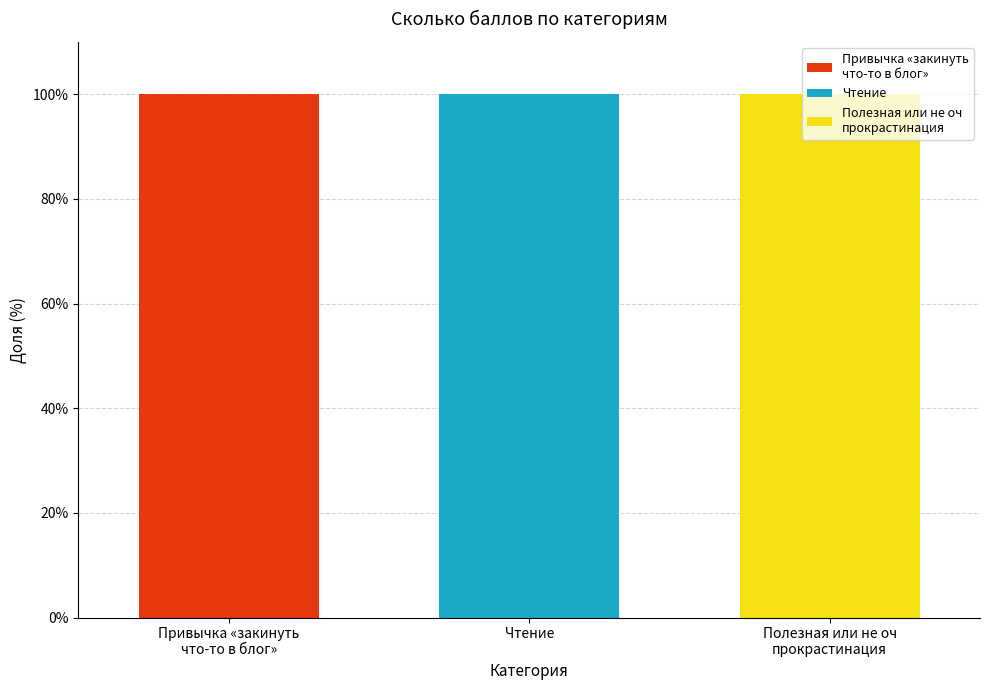

Are the bars horizontal?

No